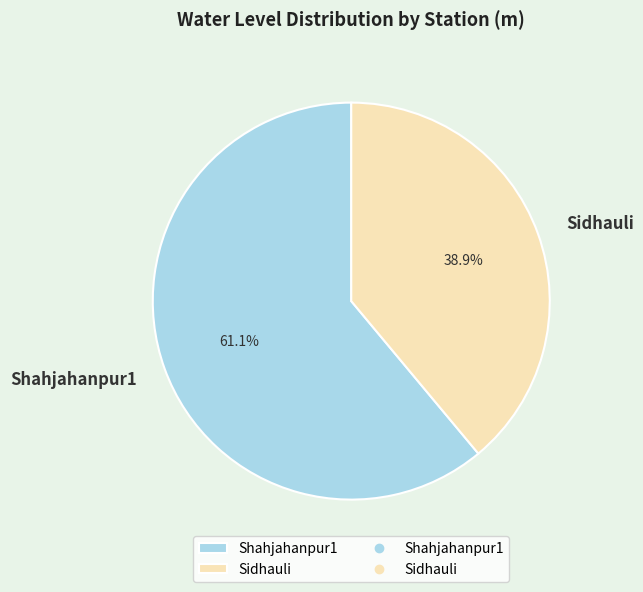

To the nearest percent, what percentage of the pie is Shahjahanpur1?

61%